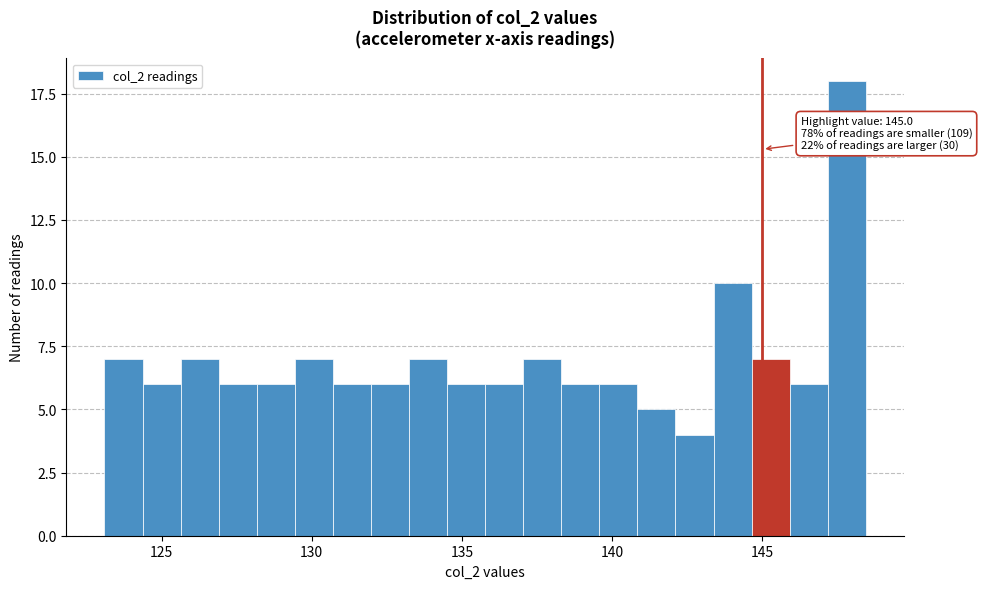

Around what value on the x-axis is the tallest bar? Give the approximate position of its centre, as read against the axis.

148.0